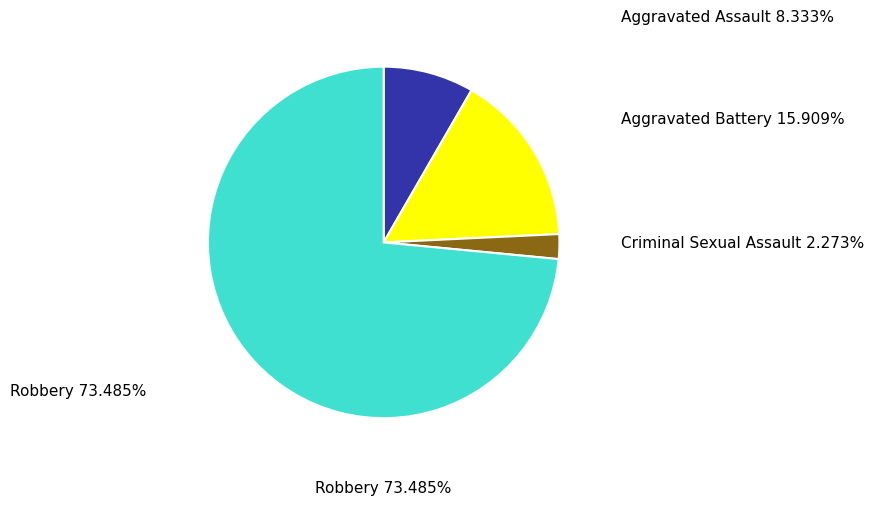

Does any single category account for the majority?

Yes